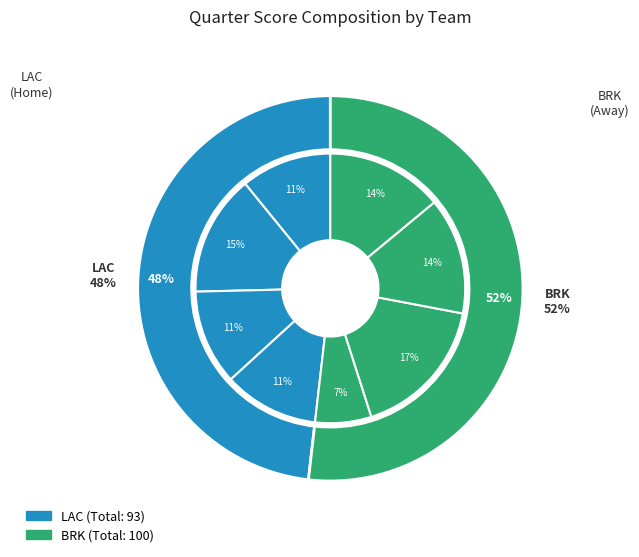

Which slice is the smallest?

BRK Q1